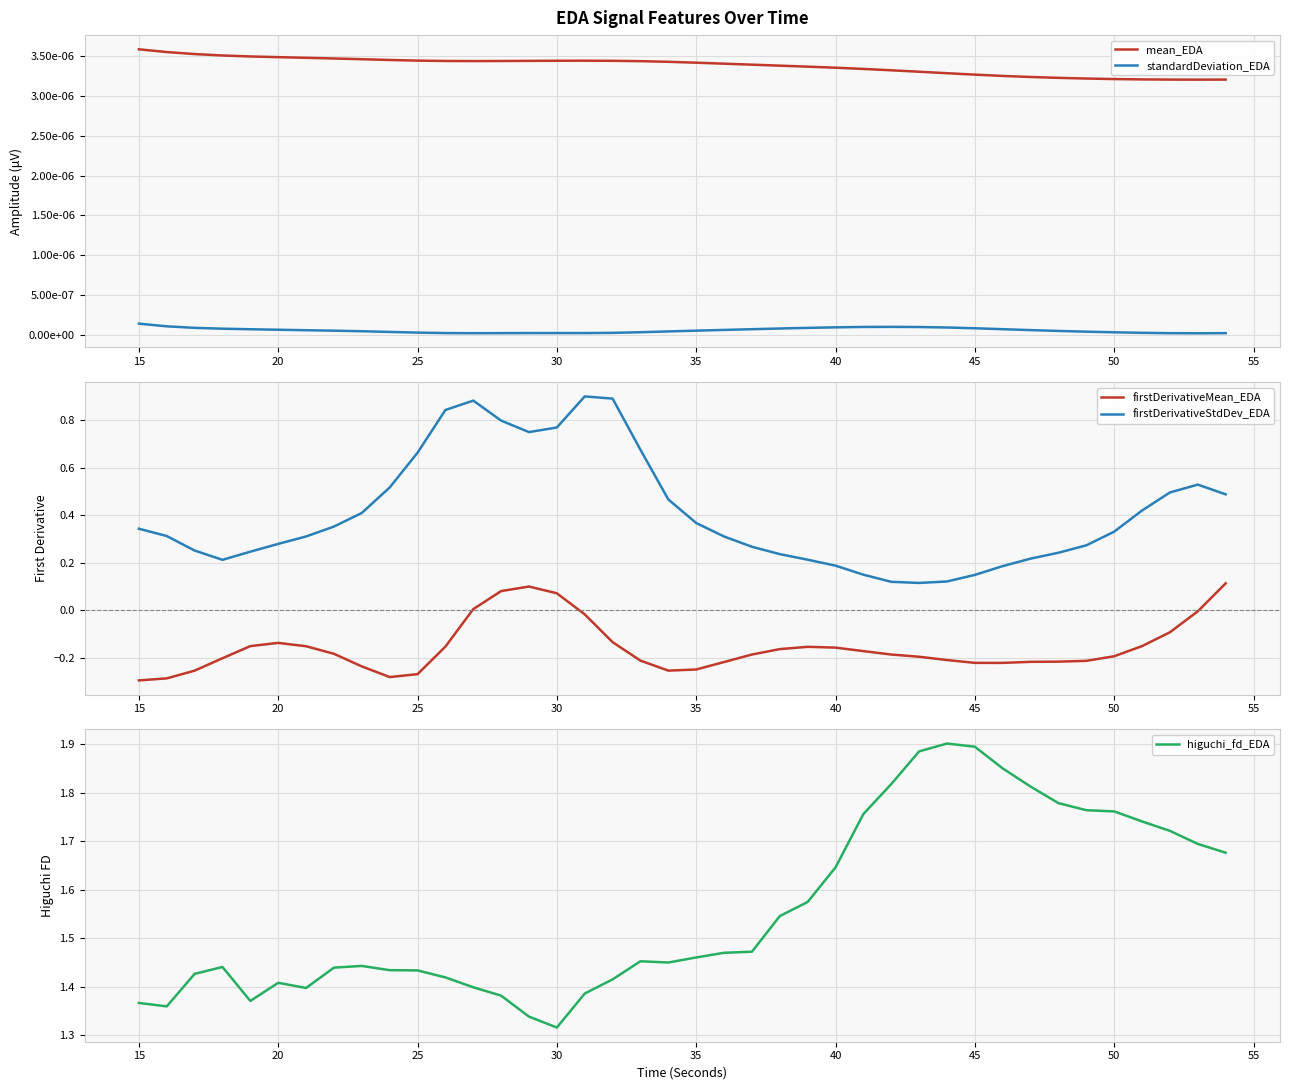

True or false: firstDerivativeStdDev_EDA and firstDerivativeMean_EDA intersect in this chart.

False